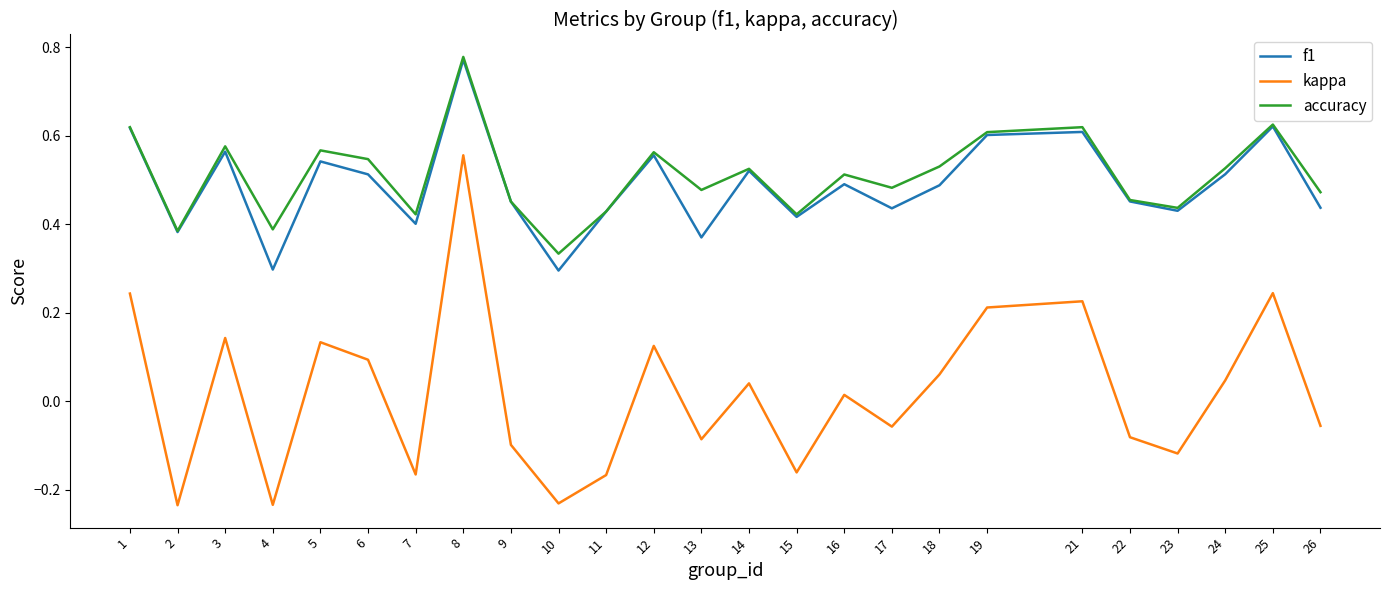

How many lines are shown in the chart?

3